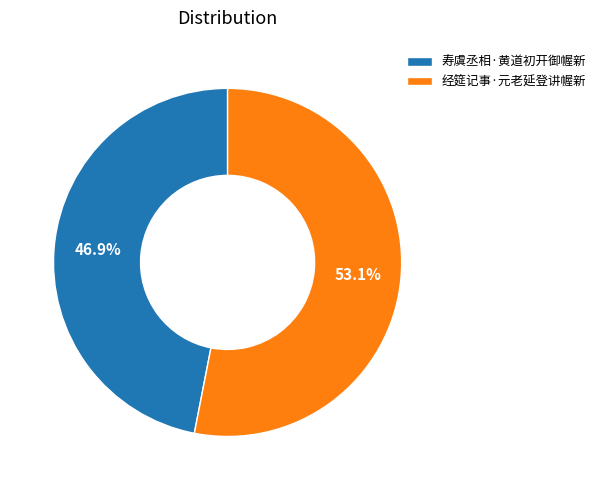

What is the total percentage of 经筵记事·元老延登讲幄新 and 寿虞丞相·黄道初开御幄新?

100.0%